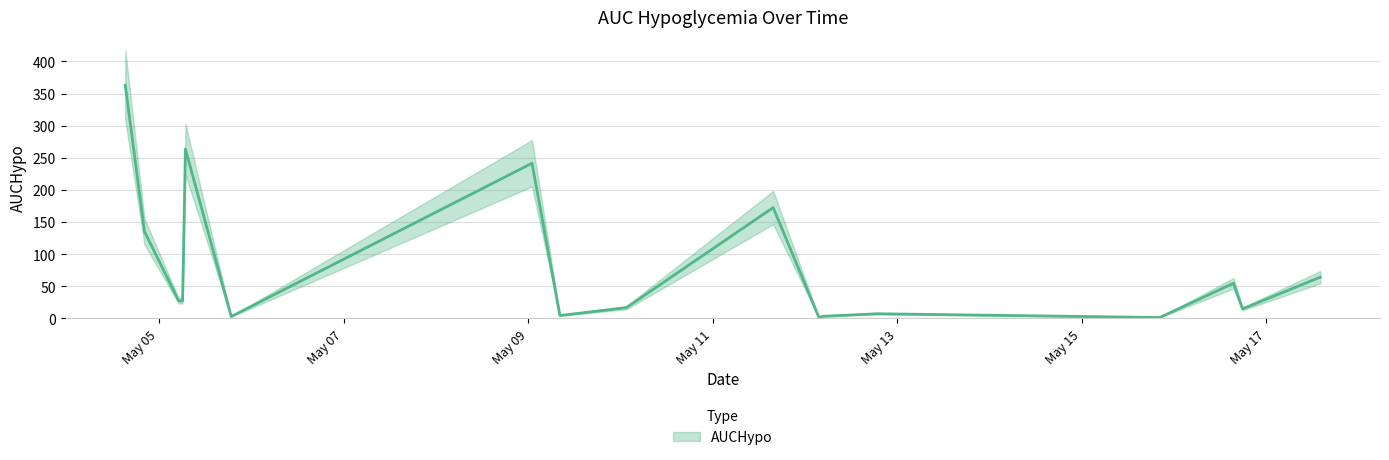

How many categories are shown in the chart?

17